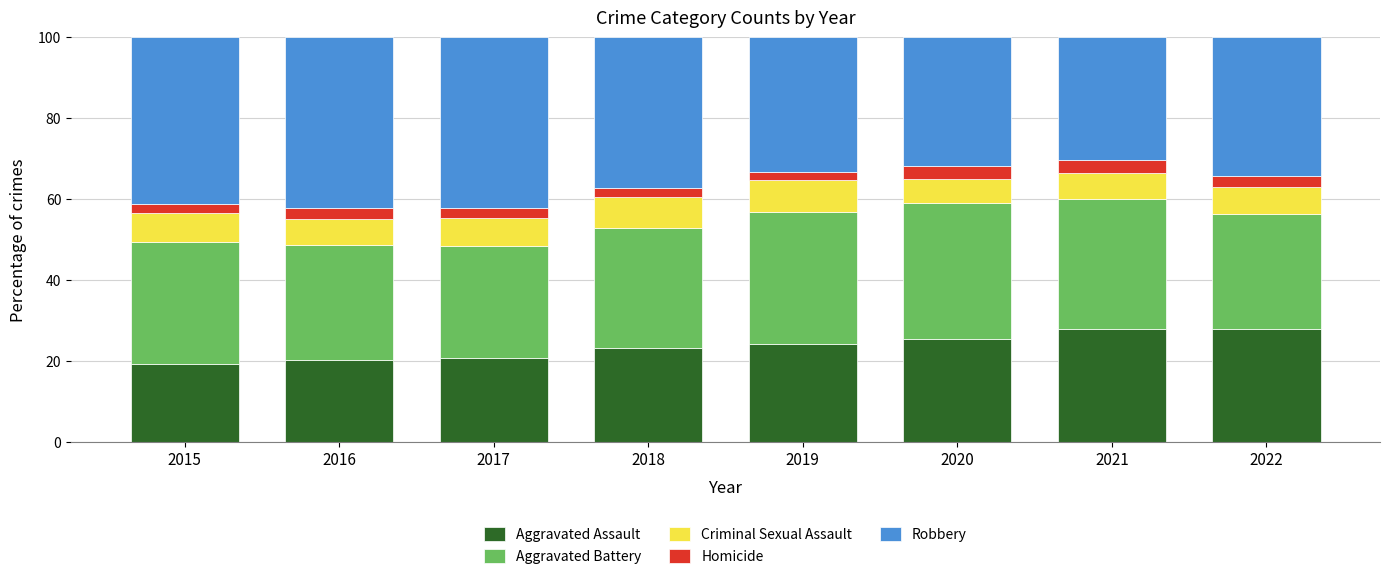

What is the average value of the Aggravated Assault series?

23.5